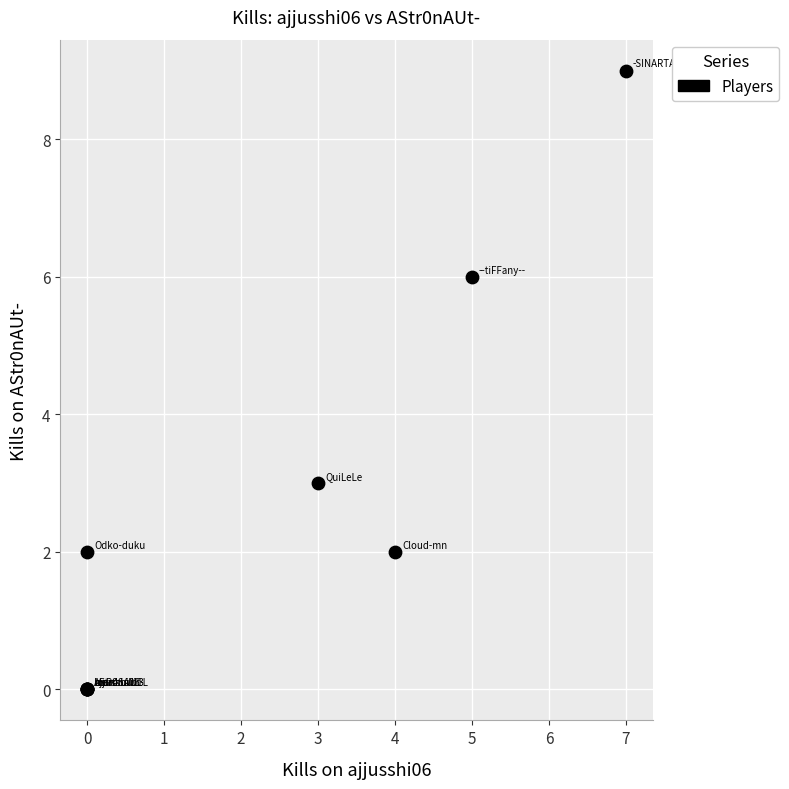

What Y value in the scatter plot is closest to 4?

3